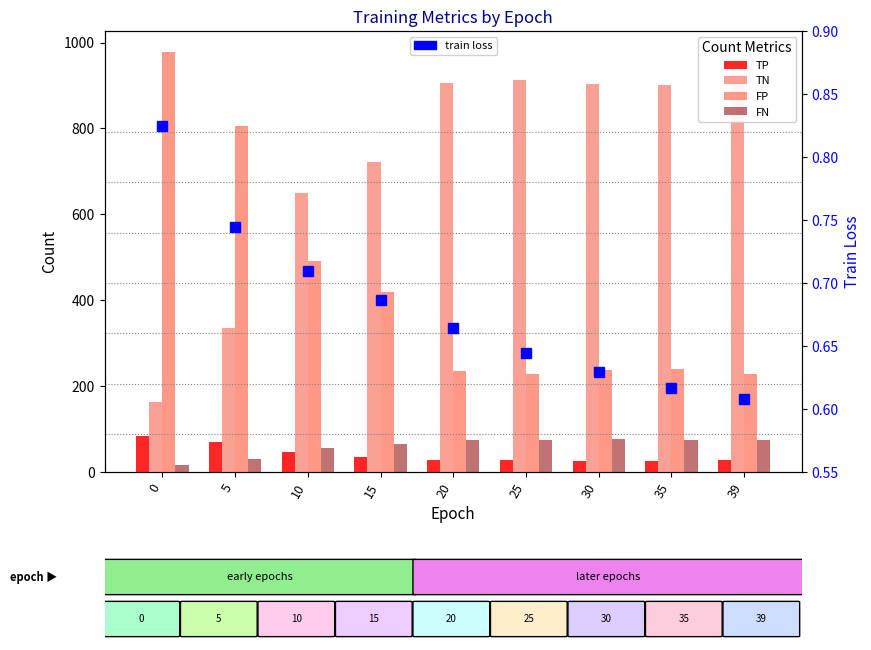

What is the value of the train loss bar at the 5th from the left?

0.7